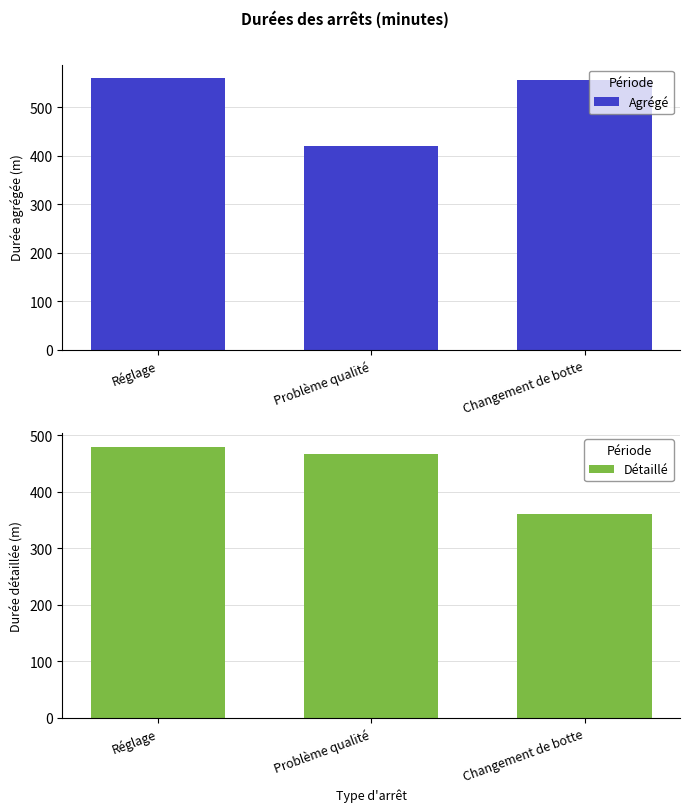

Reading left to right, transcribe all the data shown in this chart.

Agrégé: Réglage=560	Problème qualité=420	Changement de botte=556
Détaillé: Réglage=480	Problème qualité=466	Changement de botte=360